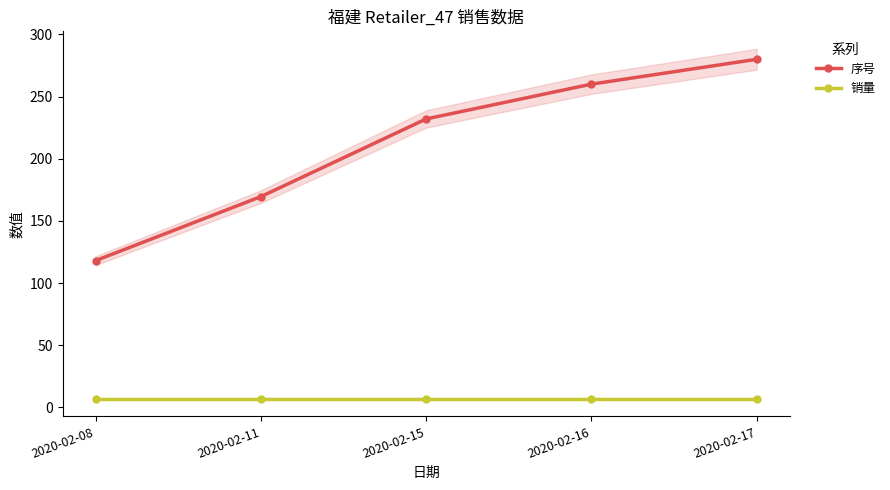

What is the difference between the second highest and minimum values in the 序号 series?

142.0